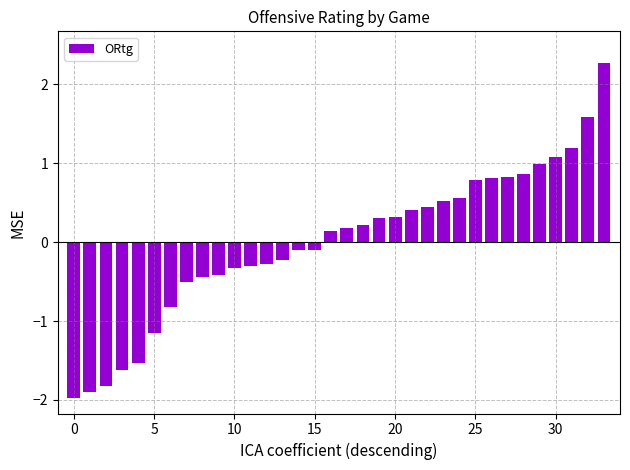

What is the greatest value displayed?

2.3